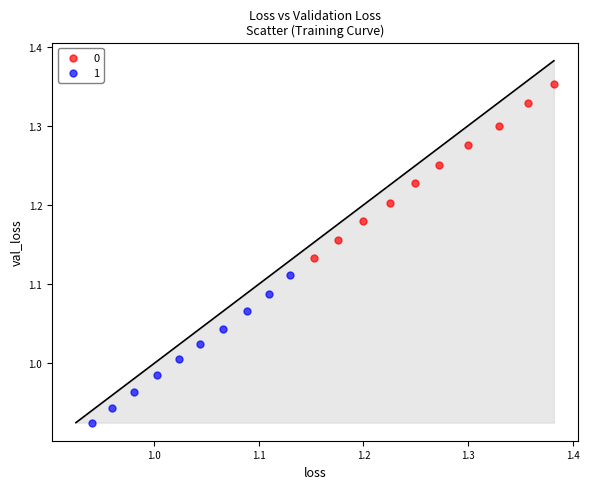

Which series has the widest spread of Y values?

0